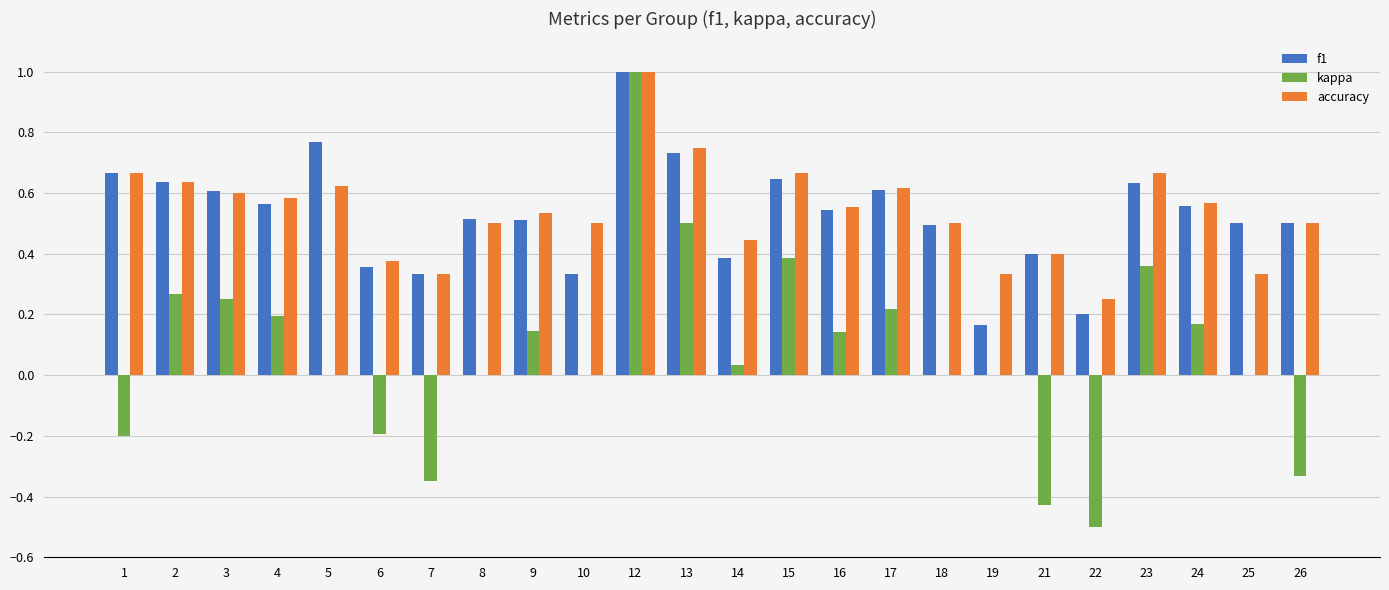

What is the sum of all f1 values?

12.7